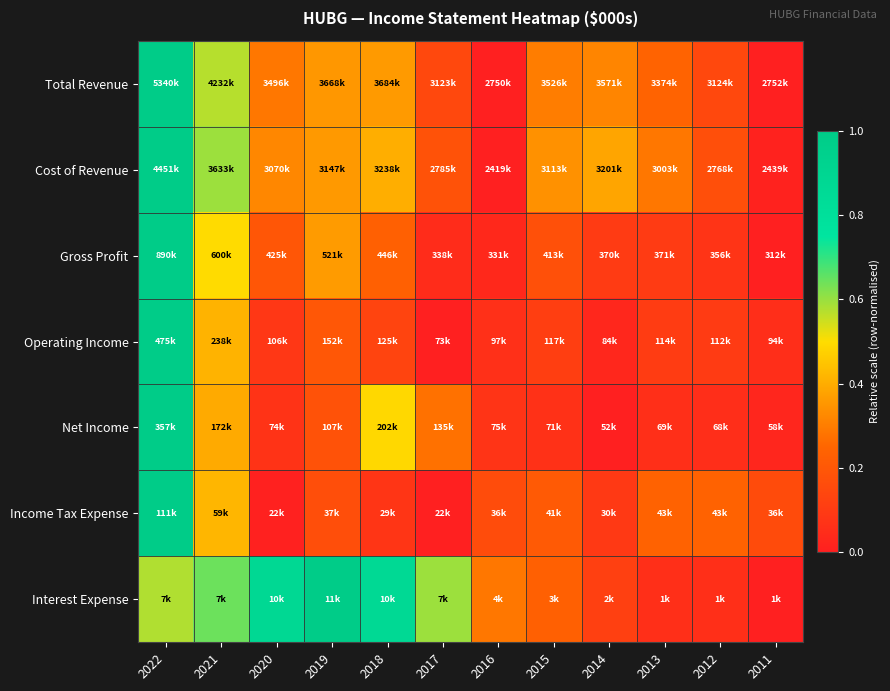

At which category is the sum across all series the highest?

2022